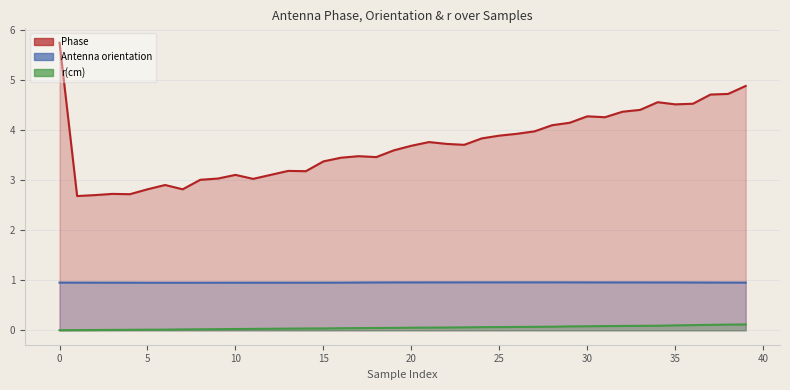

Where is the first local maximum for Phase?

3